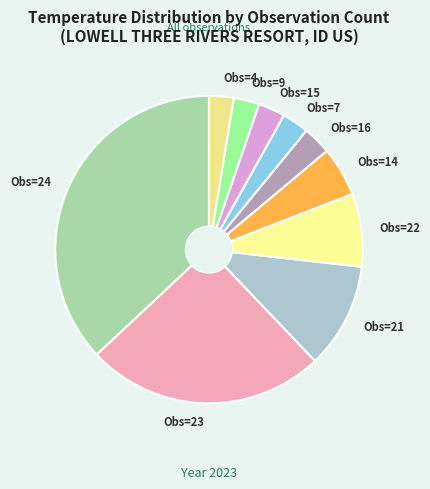

How many segments does this pie chart have?

10